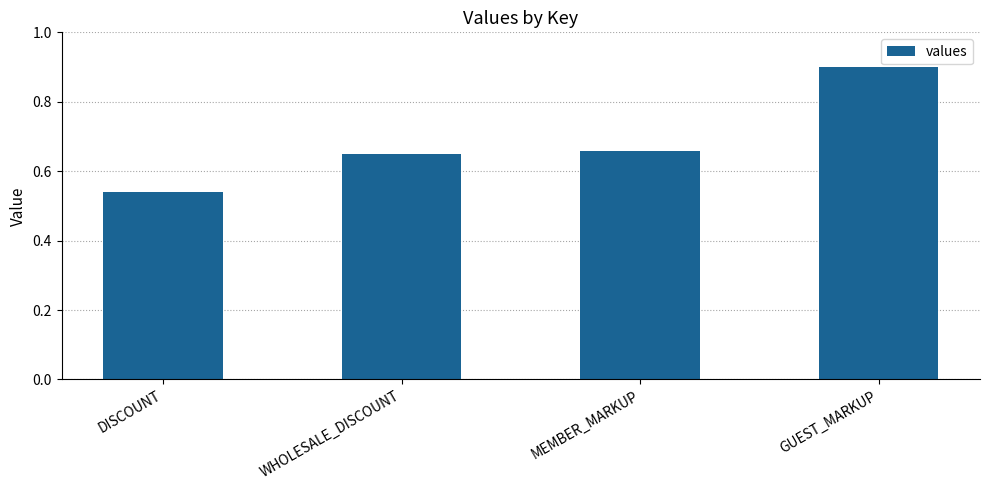

True or false: the data shows 0.9 at GUEST_MARKUP.

True